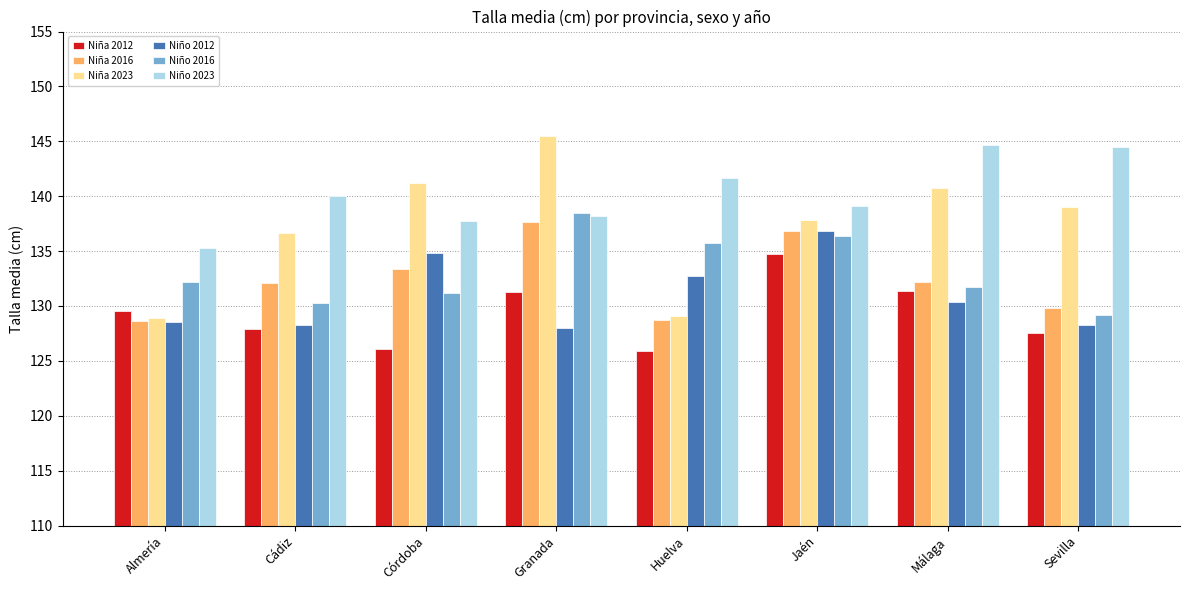

How many distinct data groups are displayed?

6